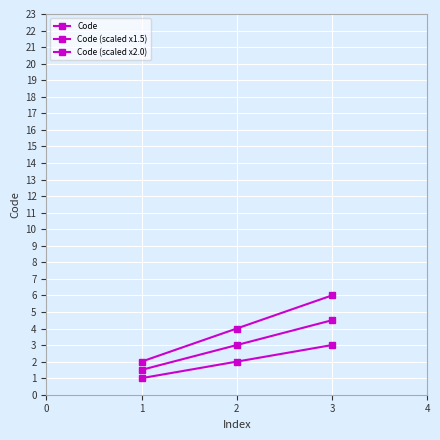

The Code series shows 1.0 at 3. True or false?

False